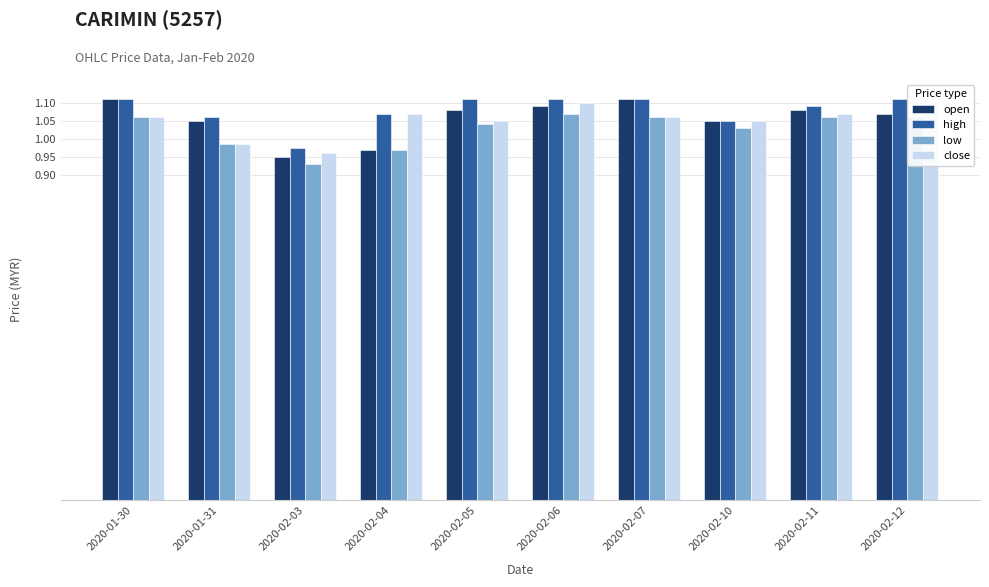

At how many categories does at least one series exceed 0?

10